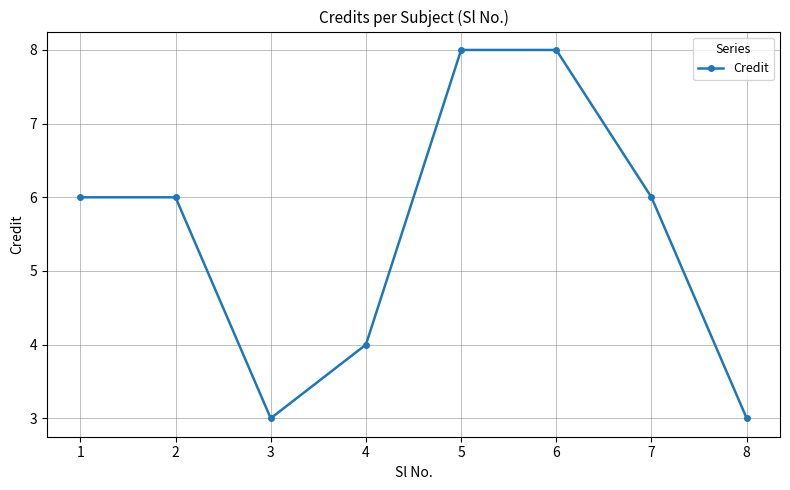

The value at 7 is 6. True or false?

True